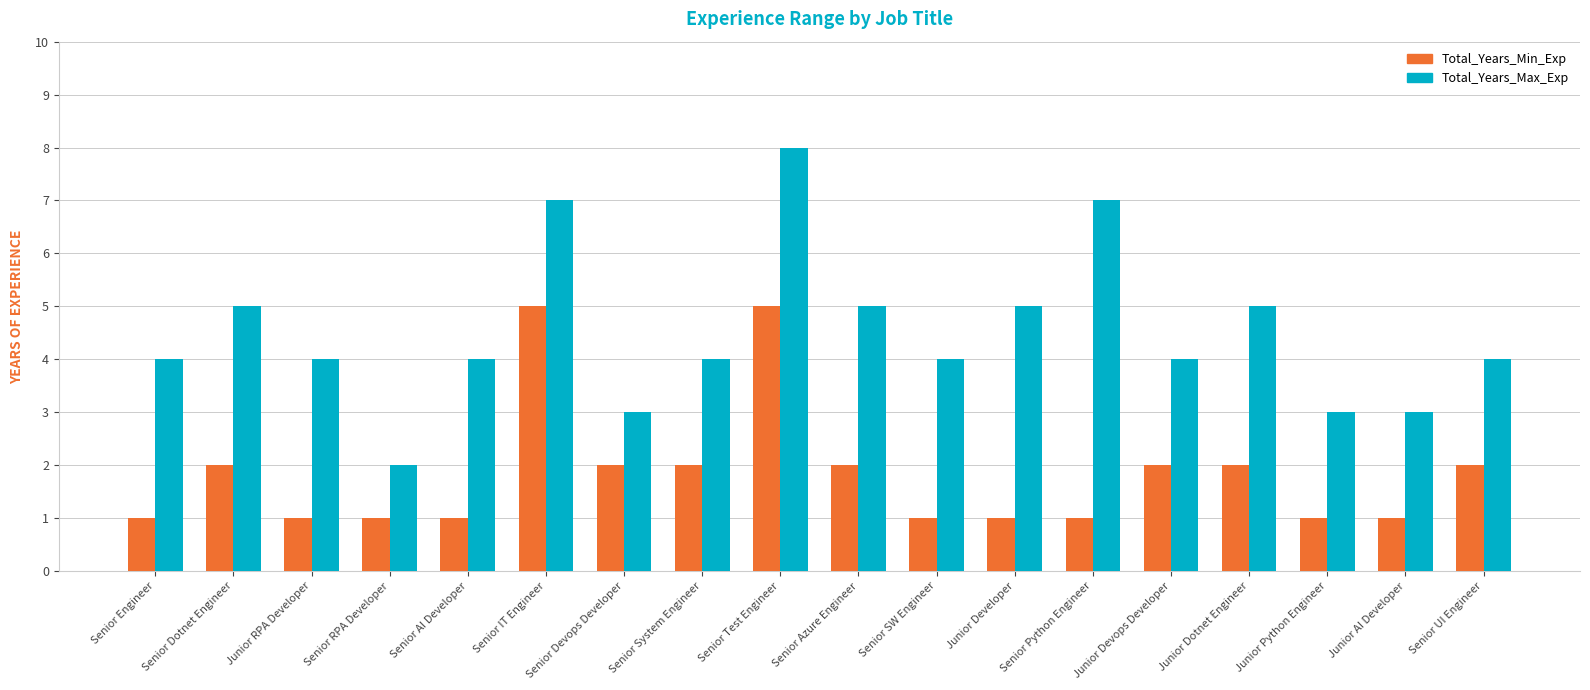

What is the label of the 18th bar from the right?

Senior Engineer